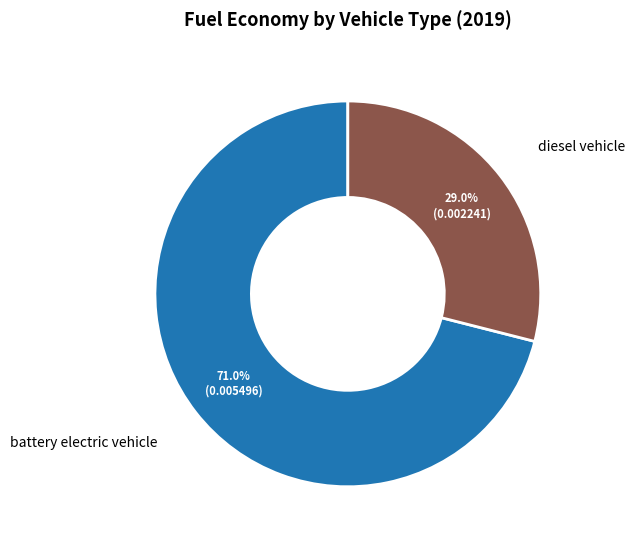

Which category accounts for the majority?

battery electric vehicle